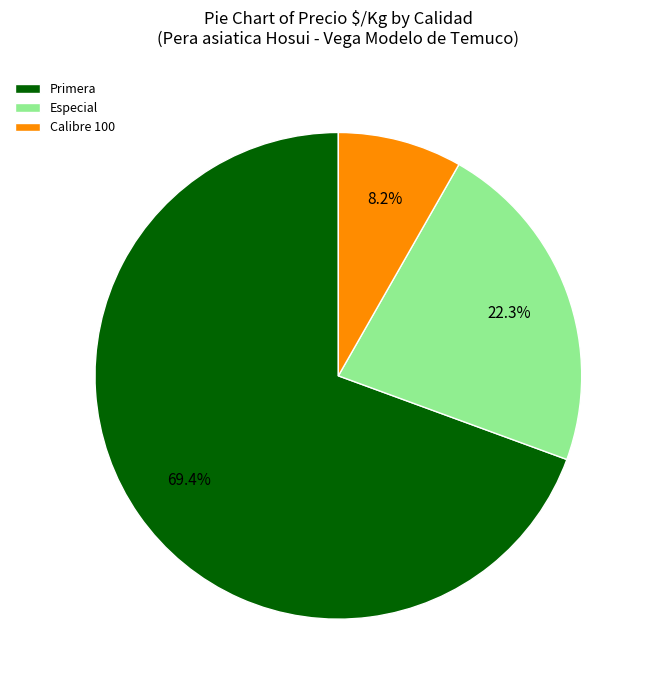

To the nearest percent, what is the difference between the Especial and Primera slice percentages?

47%